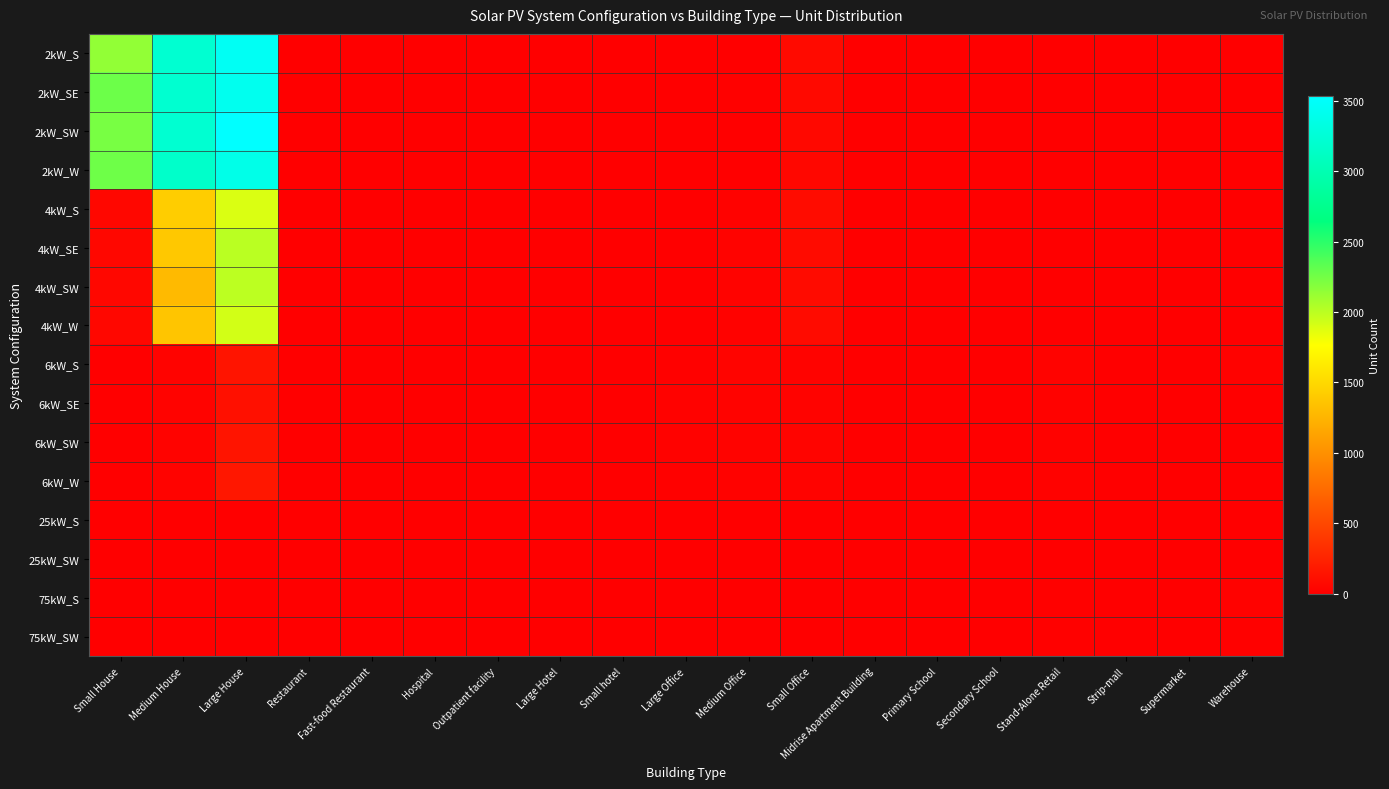

Reading right to left, transcribe all the data shown in this chart.

2kW_S: Warehouse=0	Supermarket=0	Strip-mall=0	Stand-Alone Retail=1	Secondary School=0	Primary School=0	Midrise Apartment Building=0	Small Office=81	Medium Office=5	Large Office=0	Small hotel=0	Large Hotel=0	Outpatient facility=0	Hospital=0	Fast-food Restaurant=11	Restaurant=5	Large House=3456	Medium House=3210	Small House=2142
2kW_SE: Warehouse=1	Supermarket=0	Strip-mall=0	Stand-Alone Retail=0	Secondary School=0	Primary School=0	Midrise Apartment Building=0	Small Office=75	Medium Office=14	Large Office=0	Small hotel=0	Large Hotel=1	Outpatient facility=0	Hospital=1	Fast-food Restaurant=7	Restaurant=9	Large House=3416	Medium House=3207	Small House=2272
2kW_SW: Warehouse=0	Supermarket=0	Strip-mall=1	Stand-Alone Retail=1	Secondary School=0	Primary School=0	Midrise Apartment Building=0	Small Office=67	Medium Office=11	Large Office=2	Small hotel=0	Large Hotel=1	Outpatient facility=0	Hospital=0	Fast-food Restaurant=3	Restaurant=7	Large House=3532	Medium House=3208	Small House=2233
2kW_W: Warehouse=3	Supermarket=0	Strip-mall=0	Stand-Alone Retail=1	Secondary School=0	Primary School=0	Midrise Apartment Building=0	Small Office=60	Medium Office=6	Large Office=0	Small hotel=1	Large Hotel=0	Outpatient facility=1	Hospital=0	Fast-food Restaurant=5	Restaurant=5	Large House=3368	Medium House=3163	Small House=2263
4kW_S: Warehouse=1	Supermarket=0	Strip-mall=0	Stand-Alone Retail=4	Secondary School=0	Primary School=1	Midrise Apartment Building=0	Small Office=91	Medium Office=24	Large Office=4	Small hotel=0	Large Hotel=0	Outpatient facility=3	Hospital=1	Fast-food Restaurant=5	Restaurant=6	Large House=1891	Medium House=1423	Small House=57
4kW_SE: Warehouse=5	Supermarket=0	Strip-mall=2	Stand-Alone Retail=3	Secondary School=1	Primary School=0	Midrise Apartment Building=2	Small Office=87	Medium Office=34	Large Office=9	Small hotel=2	Large Hotel=0	Outpatient facility=4	Hospital=0	Fast-food Restaurant=3	Restaurant=6	Large House=2007	Medium House=1392	Small House=59
4kW_SW: Warehouse=1	Supermarket=0	Strip-mall=1	Stand-Alone Retail=1	Secondary School=1	Primary School=0	Midrise Apartment Building=1	Small Office=85	Medium Office=28	Large Office=6	Small hotel=0	Large Hotel=0	Outpatient facility=1	Hospital=0	Fast-food Restaurant=7	Restaurant=8	Large House=1998	Medium House=1294	Small House=58
4kW_W: Warehouse=2	Supermarket=1	Strip-mall=1	Stand-Alone Retail=4	Secondary School=1	Primary School=1	Midrise Apartment Building=2	Small Office=84	Medium Office=24	Large Office=9	Small hotel=0	Large Hotel=0	Outpatient facility=4	Hospital=1	Fast-food Restaurant=0	Restaurant=6	Large House=1921	Medium House=1370	Small House=61
6kW_S: Warehouse=24	Supermarket=3	Strip-mall=3	Stand-Alone Retail=29	Secondary School=5	Primary School=1	Midrise Apartment Building=4	Small Office=29	Medium Office=36	Large Office=19	Small hotel=2	Large Hotel=1	Outpatient facility=6	Hospital=0	Fast-food Restaurant=0	Restaurant=0	Large House=149	Medium House=28	Small House=0
6kW_SE: Warehouse=10	Supermarket=1	Strip-mall=2	Stand-Alone Retail=22	Secondary School=5	Primary School=2	Midrise Apartment Building=4	Small Office=32	Medium Office=34	Large Office=21	Small hotel=1	Large Hotel=0	Outpatient facility=7	Hospital=1	Fast-food Restaurant=0	Restaurant=0	Large House=124	Medium House=28	Small House=0
6kW_SW: Warehouse=10	Supermarket=2	Strip-mall=4	Stand-Alone Retail=22	Secondary School=1	Primary School=0	Midrise Apartment Building=6	Small Office=36	Medium Office=33	Large Office=25	Small hotel=1	Large Hotel=1	Outpatient facility=6	Hospital=3	Fast-food Restaurant=0	Restaurant=1	Large House=151	Medium House=31	Small House=0
6kW_W: Warehouse=13	Supermarket=4	Strip-mall=5	Stand-Alone Retail=21	Secondary School=1	Primary School=6	Midrise Apartment Building=5	Small Office=29	Medium Office=27	Large Office=20	Small hotel=3	Large Hotel=1	Outpatient facility=5	Hospital=2	Fast-food Restaurant=0	Restaurant=5	Large House=171	Medium House=29	Small House=0
25kW_S: Warehouse=11	Supermarket=1	Strip-mall=4	Stand-Alone Retail=8	Secondary School=5	Primary School=5	Midrise Apartment Building=0	Small Office=0	Medium Office=10	Large Office=9	Small hotel=0	Large Hotel=0	Outpatient facility=2	Hospital=0	Fast-food Restaurant=0	Restaurant=0	Large House=0	Medium House=0	Small House=0
25kW_SW: Warehouse=8	Supermarket=3	Strip-mall=1	Stand-Alone Retail=10	Secondary School=3	Primary School=2	Midrise Apartment Building=3	Small Office=0	Medium Office=3	Large Office=7	Small hotel=0	Large Hotel=0	Outpatient facility=1	Hospital=0	Fast-food Restaurant=0	Restaurant=0	Large House=0	Medium House=0	Small House=0
75kW_S: Warehouse=27	Supermarket=7	Strip-mall=5	Stand-Alone Retail=17	Secondary School=5	Primary School=1	Midrise Apartment Building=3	Small Office=0	Medium Office=1	Large Office=9	Small hotel=0	Large Hotel=1	Outpatient facility=1	Hospital=1	Fast-food Restaurant=0	Restaurant=0	Large House=0	Medium House=0	Small House=0
75kW_SW: Warehouse=14	Supermarket=12	Strip-mall=6	Stand-Alone Retail=17	Secondary School=6	Primary School=1	Midrise Apartment Building=2	Small Office=0	Medium Office=4	Large Office=13	Small hotel=1	Large Hotel=0	Outpatient facility=0	Hospital=2	Fast-food Restaurant=0	Restaurant=0	Large House=0	Medium House=0	Small House=0